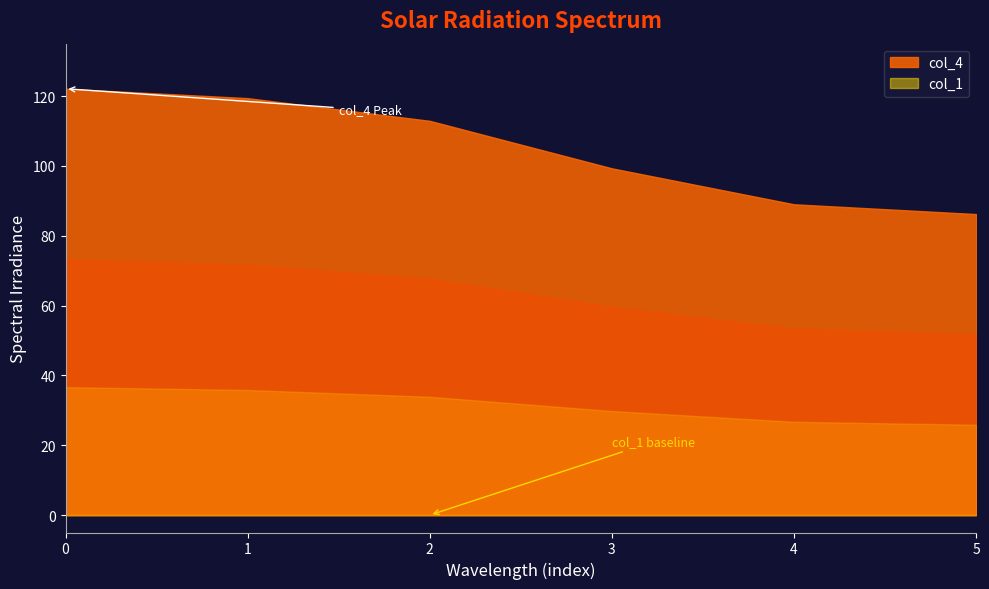

Rank the categories by col_1 value from highest to lowest.

0, 1, 2, 3, 4, 5